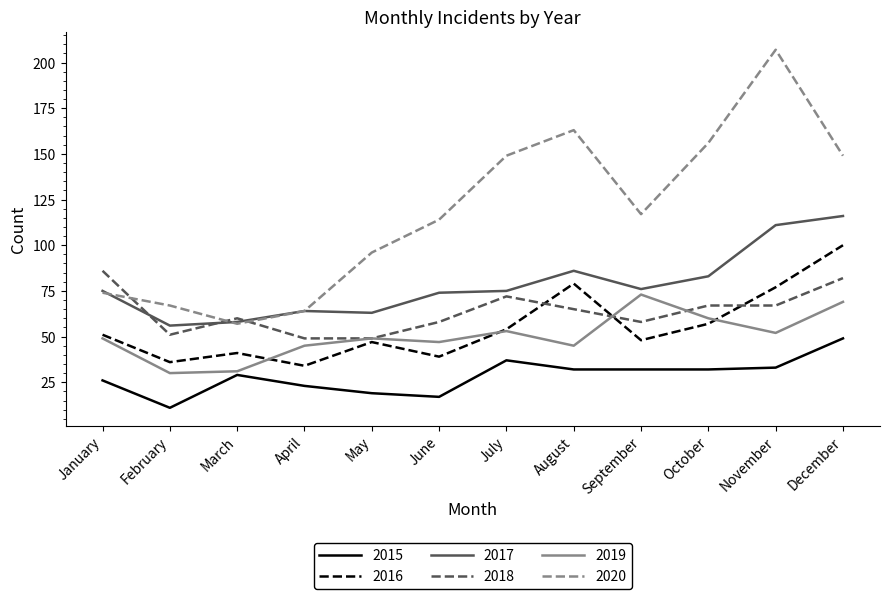

True or false: 2016 has a value of 47 at May.

True